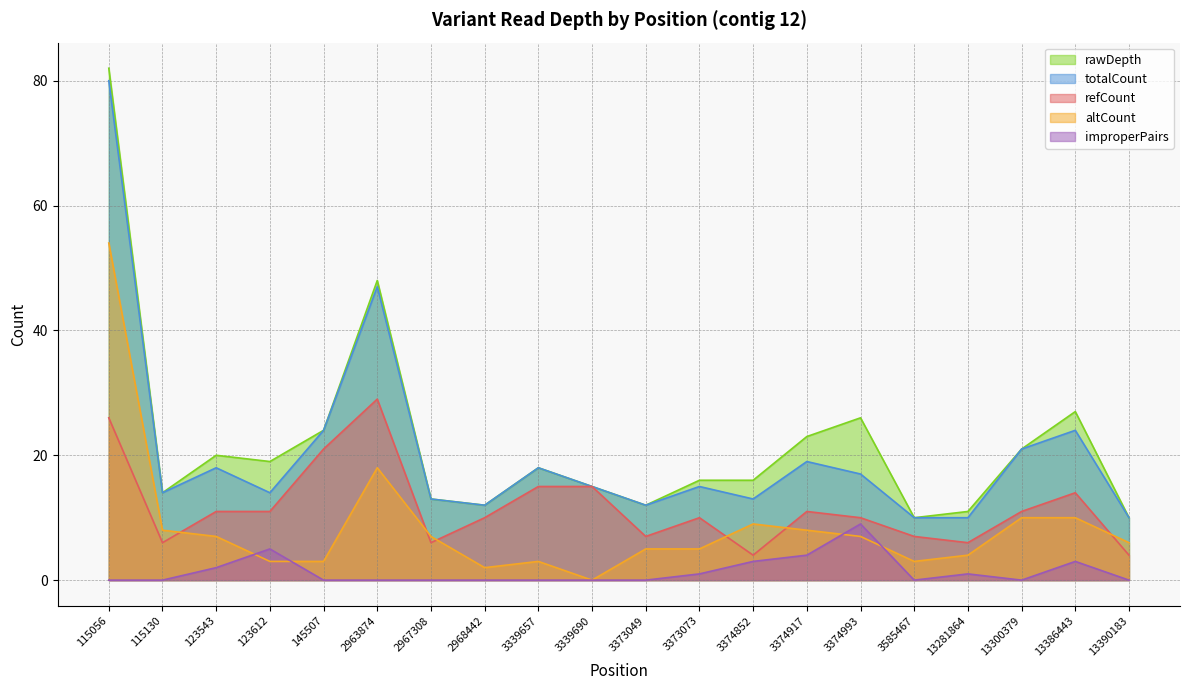

Does the chart display data point markers on the line(s)?

No